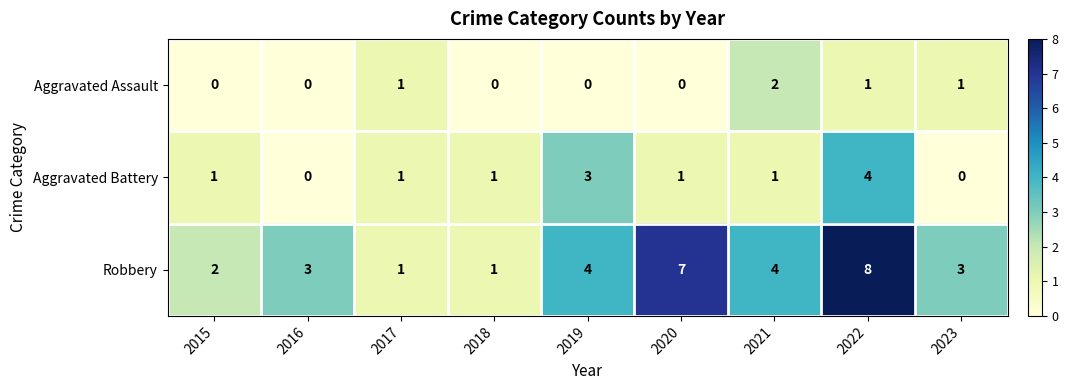

What is the total value across all series at 2021?

7